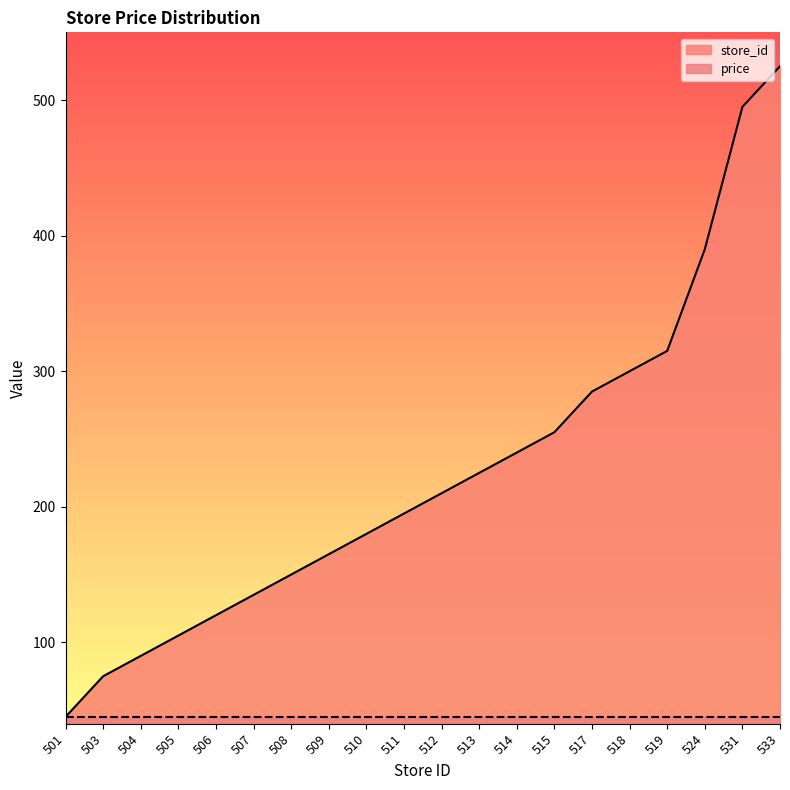

List the labels in order of value, largest first.

533, 531, 524, 519, 518, 517, 515, 514, 513, 512, 511, 510, 509, 508, 507, 506, 505, 504, 503, 501